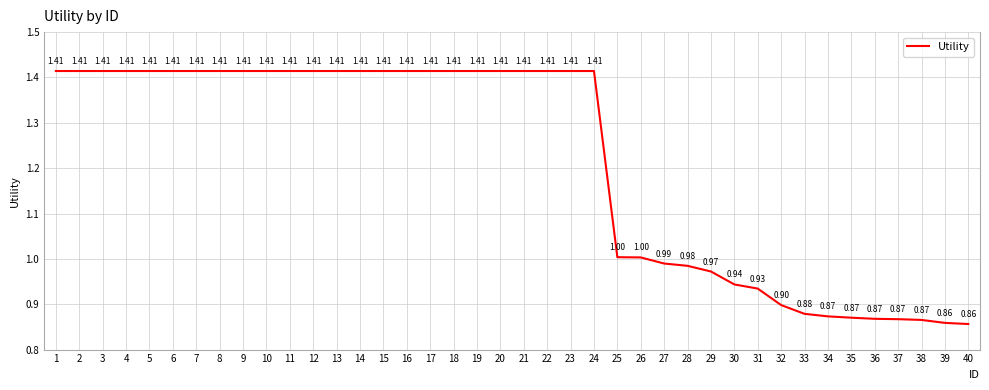

What is the ratio of the value at 4 to the value at 24?

1.0